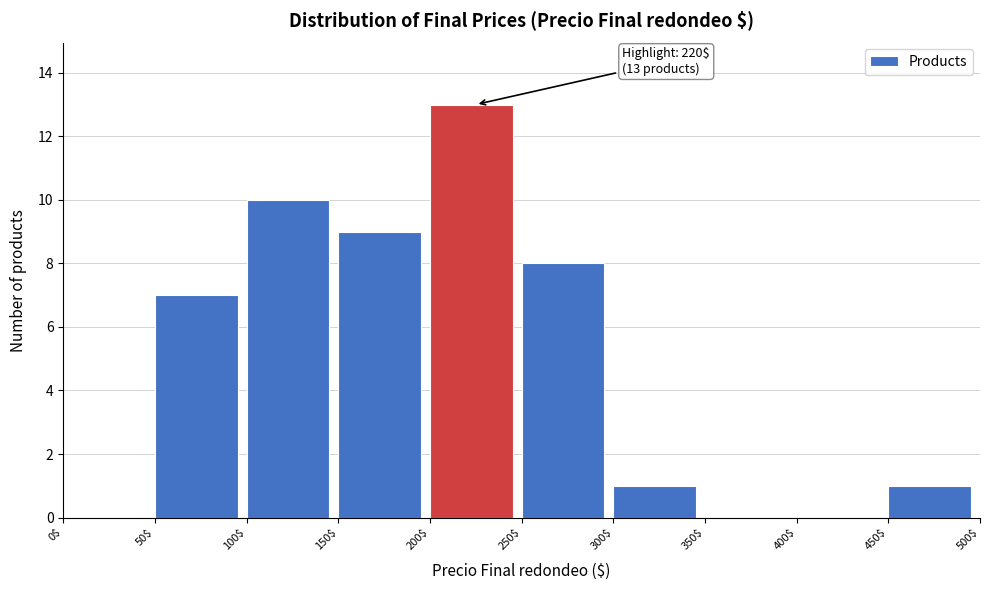

Which range on the x-axis has the tallest bar?

200$ to 250$